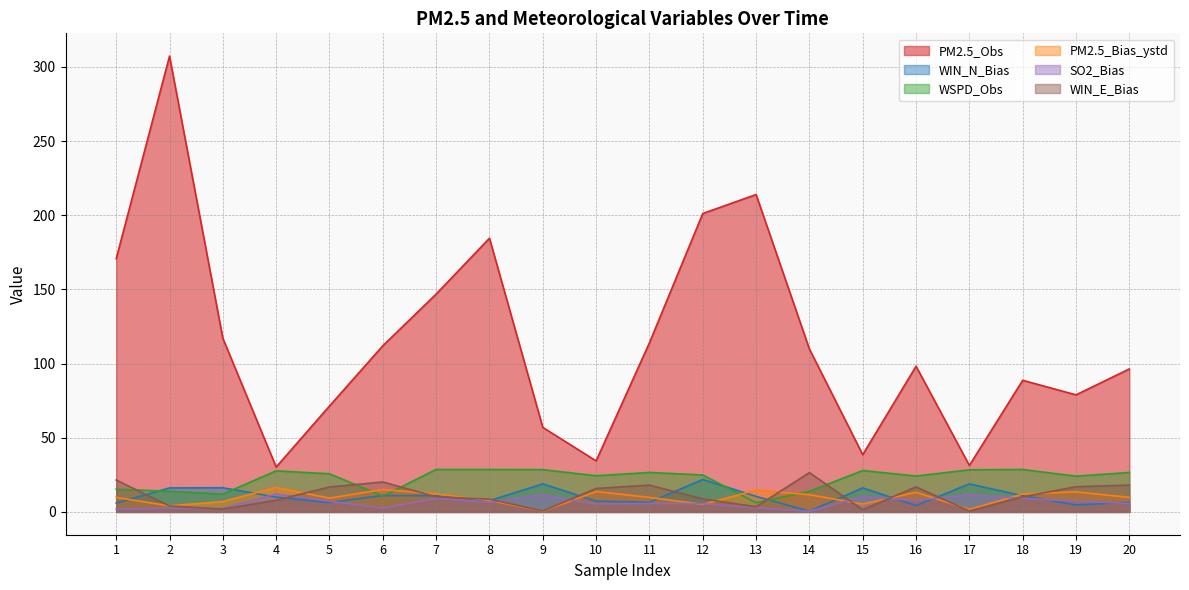

True or false: WIN_N_Bias has a value of 6.6 at 12.

False